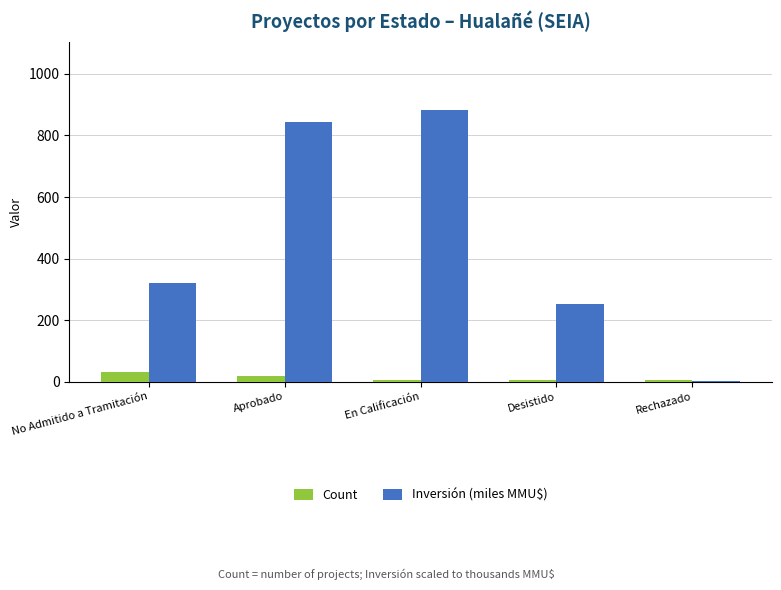

What is the maximum value for Count?

32.0